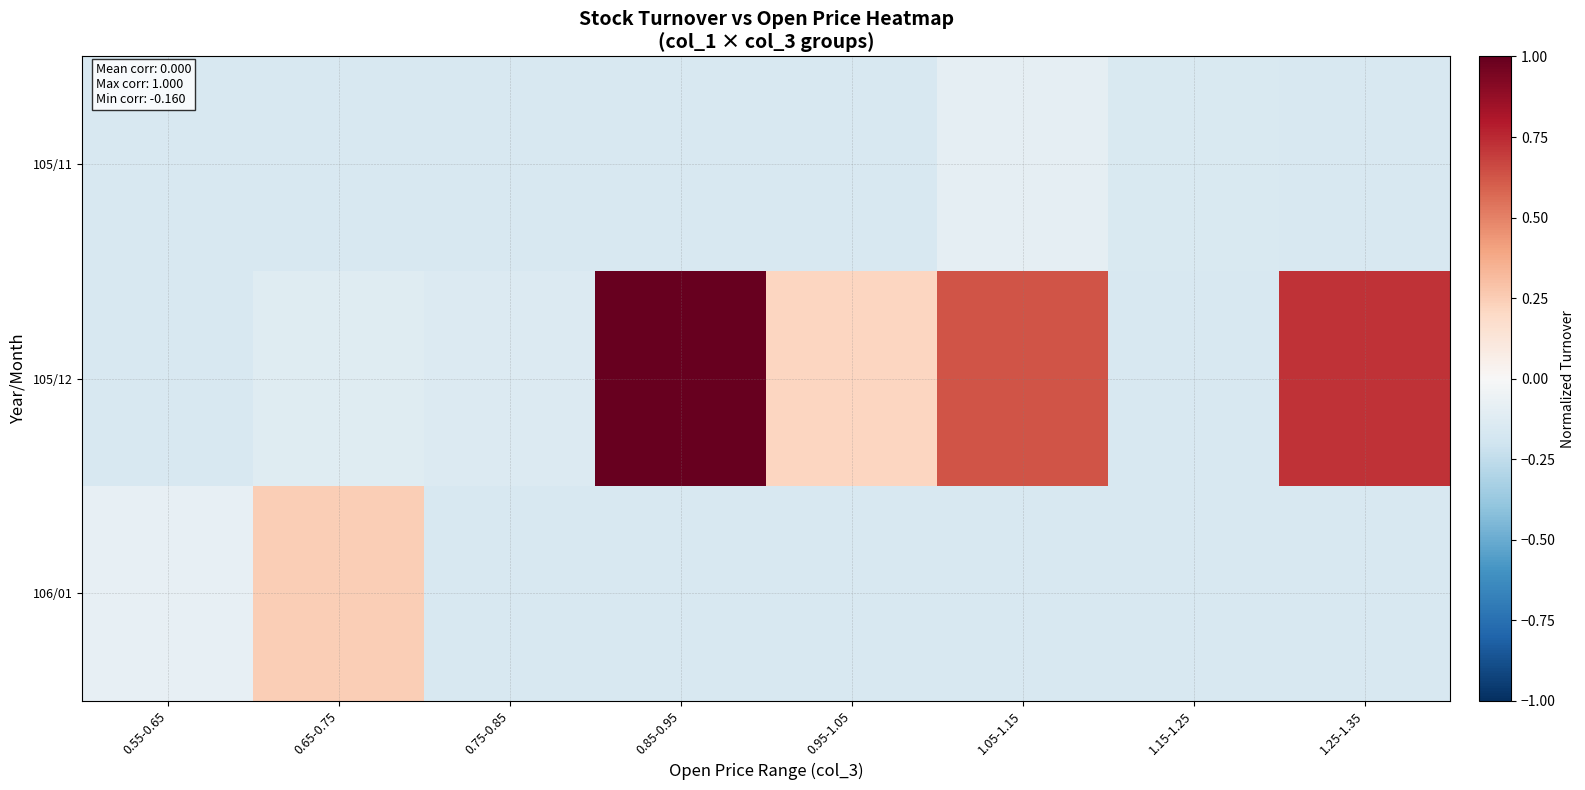

Reading left to right, what are all the values shown in this chart?

row_0: 0.55-0.65=-0.2	0.65-0.75=-0.2	0.75-0.85=-0.2	0.85-0.95=-0.2	0.95-1.05=-0.2	1.05-1.15=-0.1	1.15-1.25=-0.1	1.25-1.35=-0.2
row_1: 0.55-0.65=-0.2	0.65-0.75=-0.1	0.75-0.85=-0.1	0.85-0.95=1.0	0.95-1.05=0.2	1.05-1.15=0.6	1.15-1.25=-0.2	1.25-1.35=0.7
row_2: 0.55-0.65=-0.1	0.65-0.75=0.2	0.75-0.85=-0.2	0.85-0.95=-0.2	0.95-1.05=-0.2	1.05-1.15=-0.2	1.15-1.25=-0.2	1.25-1.35=-0.2